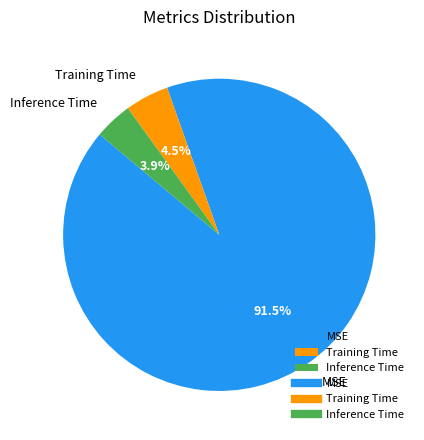

To the nearest percent, what is the difference between the MSE and Training Time slice percentages?

87%